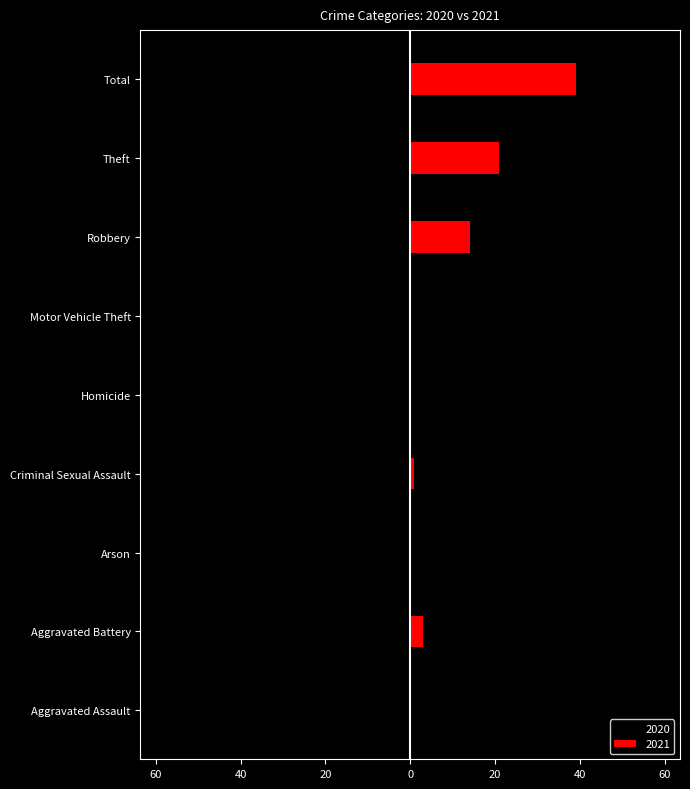

What is the difference between the maximum and minimum values in the 2021 series?

39